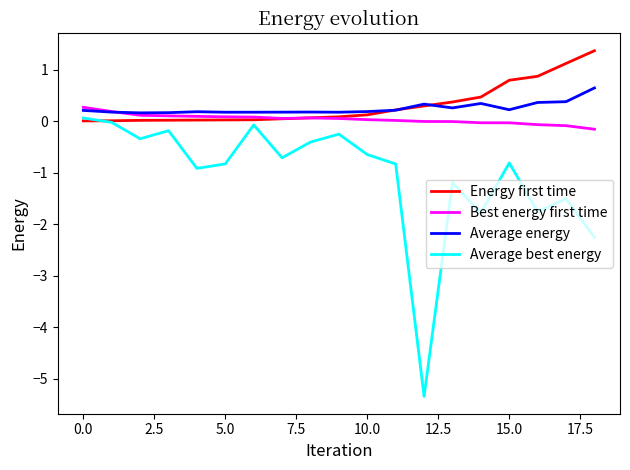

Which series has the largest range (max minus min)?

Average best energy